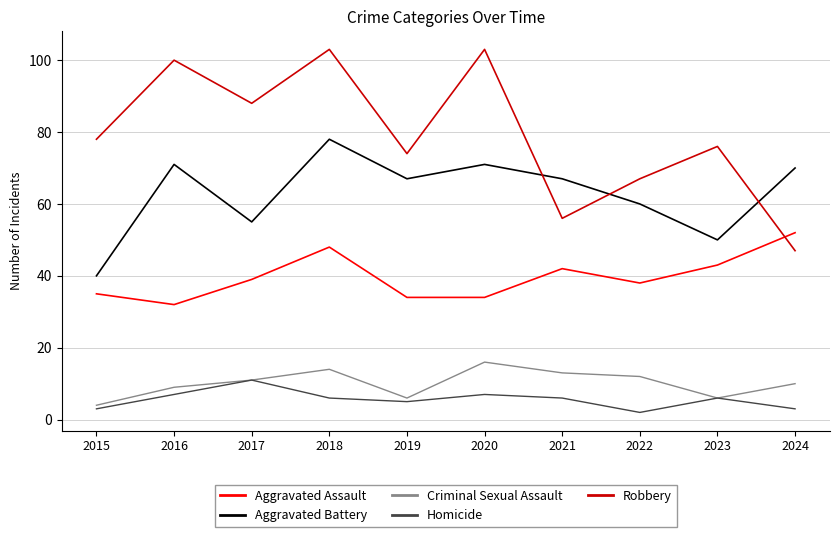

Where is the first local minimum for Aggravated Assault?

2016